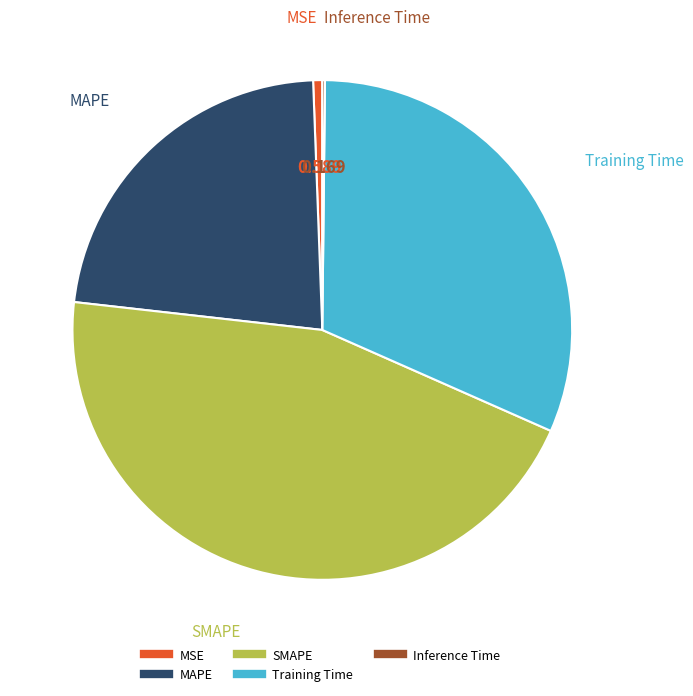

Which category has the biggest portion of the pie?

SMAPE